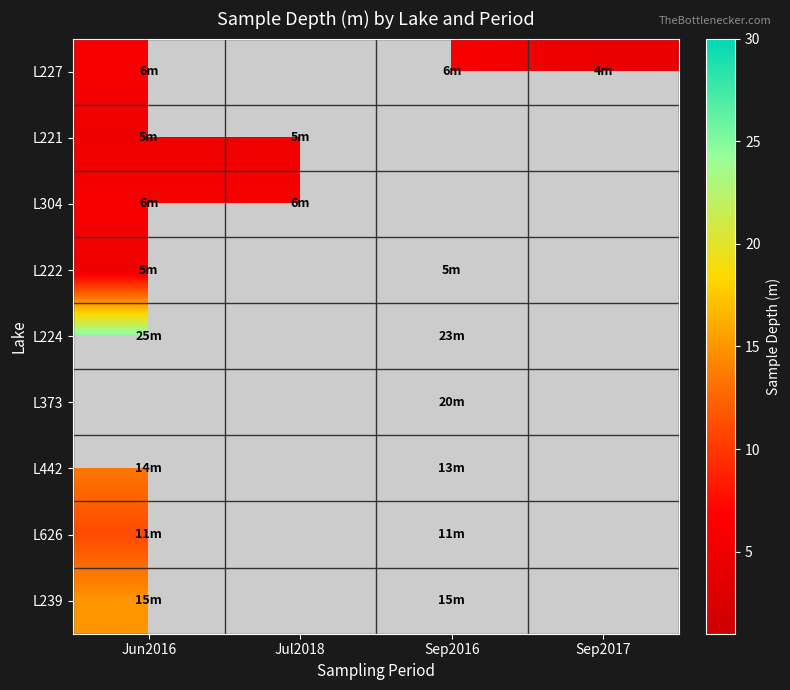

Between Sep2016 and Sep2017, which series saw the biggest shift?

L227